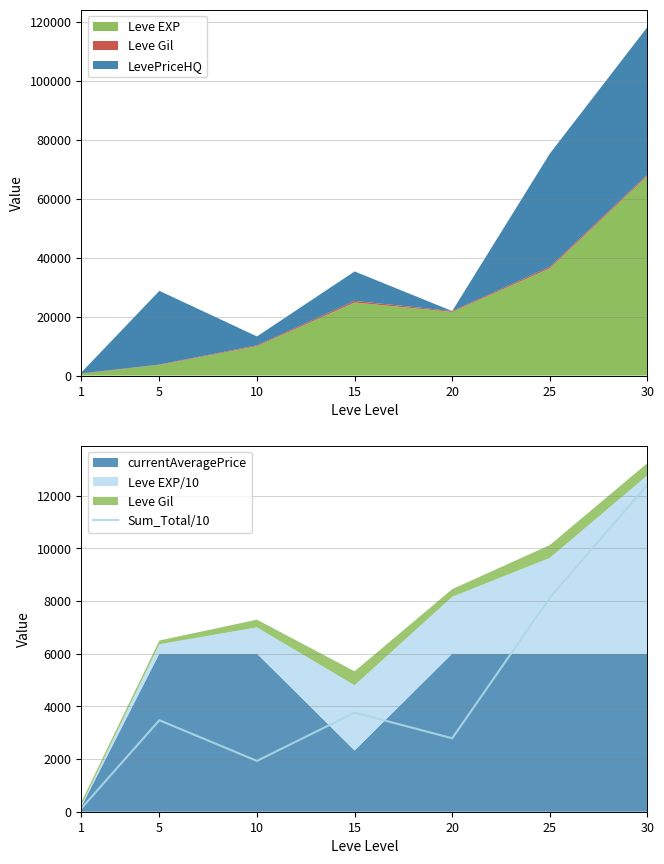

Does the chart have visible grid lines?

Yes